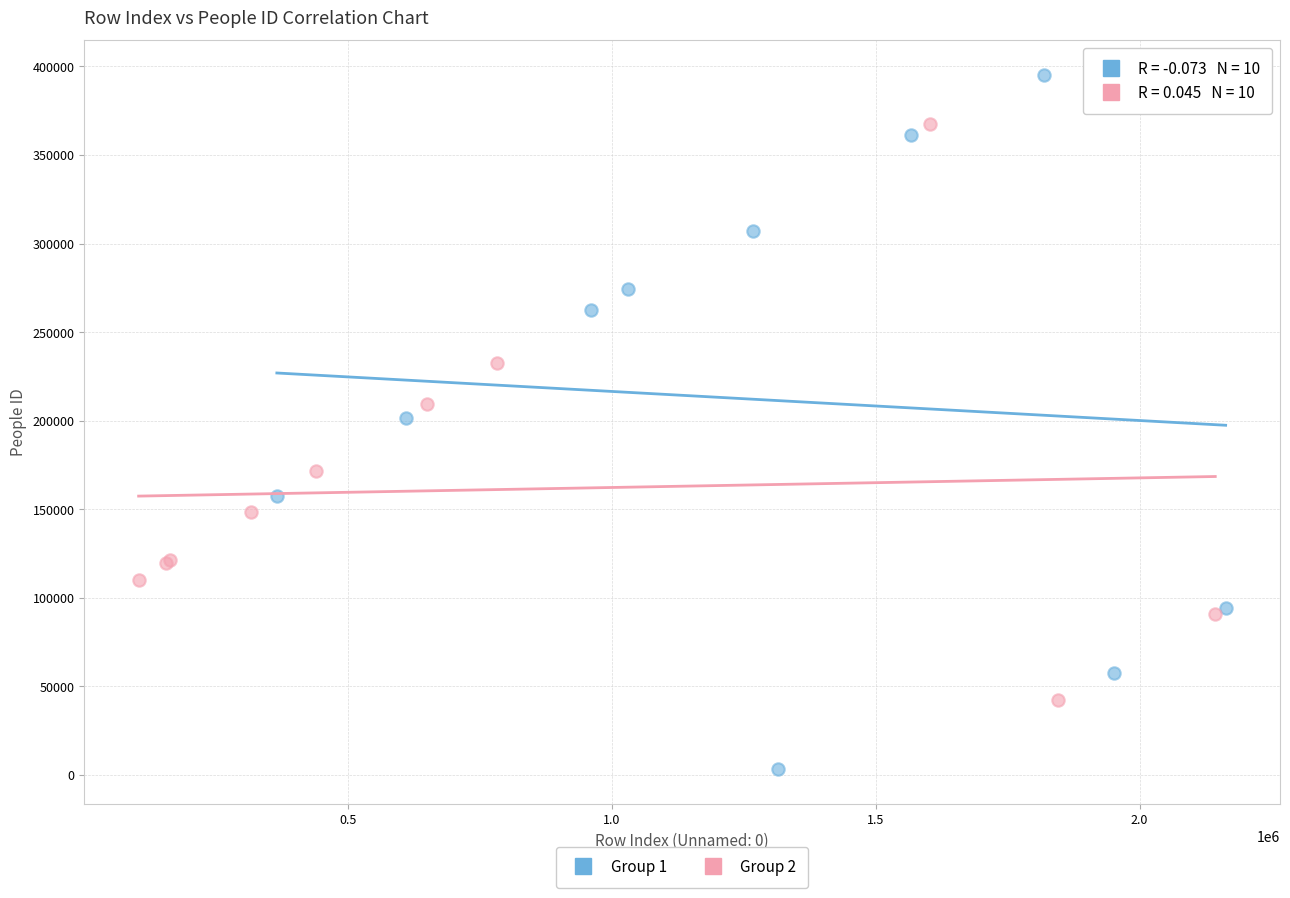

Which series has the widest spread of Y values?

Group 1